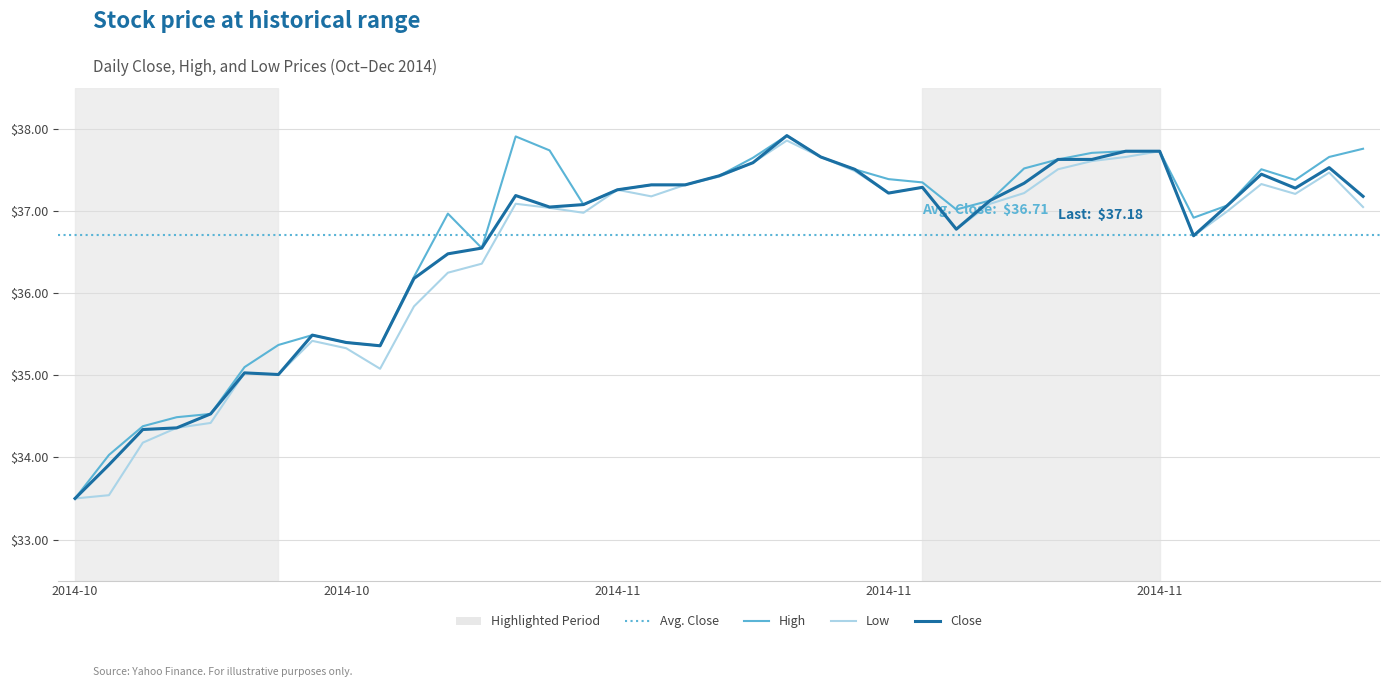

What is the greatest value displayed?

37.9